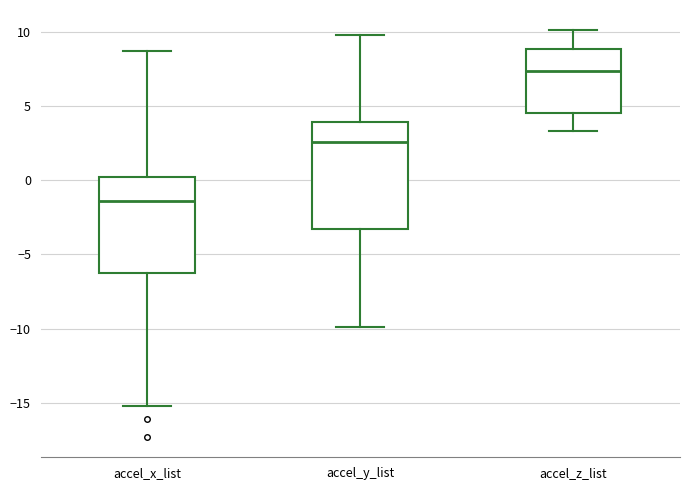

Reading left to right, read every box against the y-axis: the position of its median line, the range the box covers, and the ends of its whiskers. The values are not printed on the chart, so give them approximately, as read against the axis.

accel_x_list: median -1.5, box -6.0 to 0.0, whiskers -15.0 to 8.5
accel_y_list: median 2.5, box -3.5 to 4.0, whiskers -10.0 to 10.0
accel_z_list: median 7.5, box 4.5 to 9.0, whiskers 3.5 to 10.0